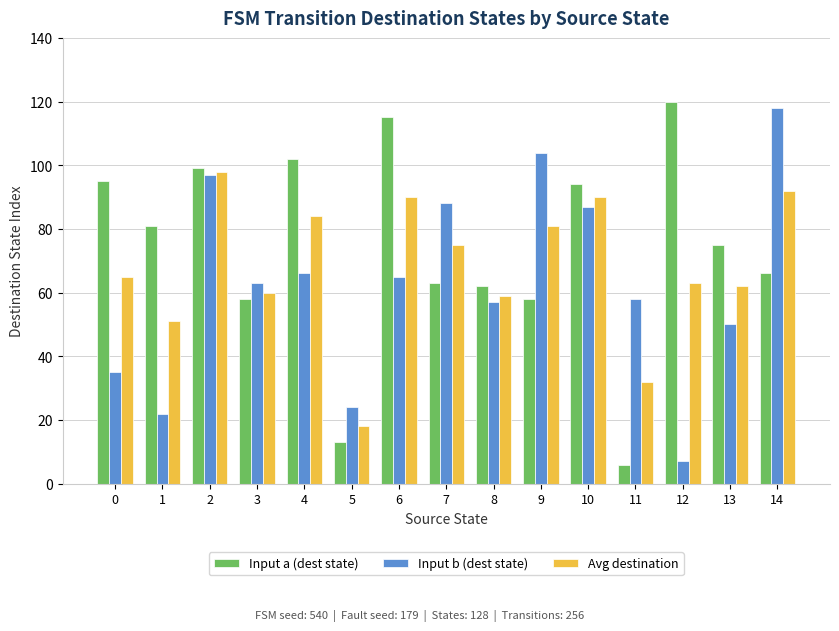

Rank the series at 11 from highest to lowest value.

Input b (dest state), Avg destination, Input a (dest state)